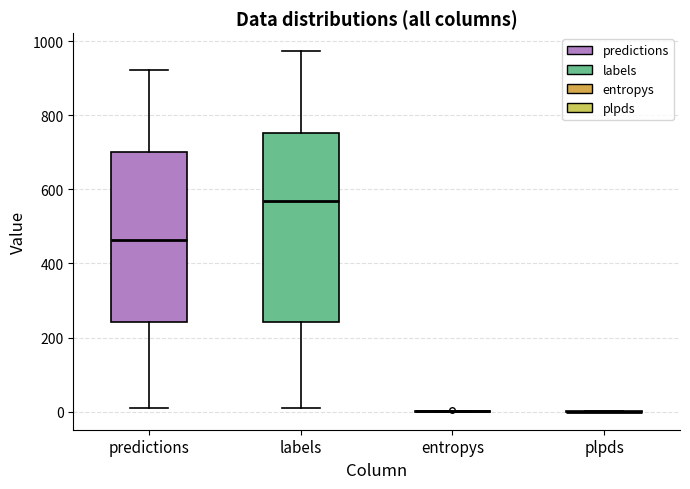

Reading left to right, transcribe this box plot: for each box, give where its median line is, the range the box spans, and where its two whiskers end, as read against the y-axis. The values are not printed on the chart, so give them approximately, as read against the axis.

predictions: median 460, box 240 to 700, whiskers 20 to 920
labels: median 560, box 240 to 760, whiskers 20 to 980
entropys: box collapsed to a line at 0, whiskers 0 to 0
plpds: box collapsed to a line at 0, whiskers 0 to 0